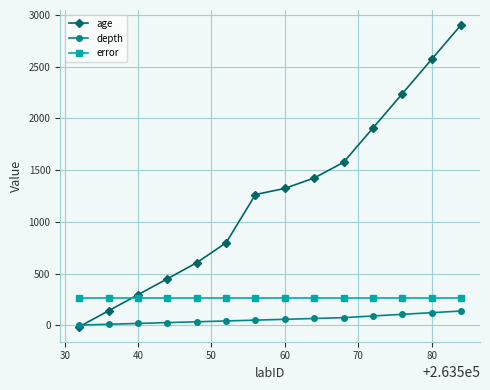

At how many categories does at least one series exceed 555?

10